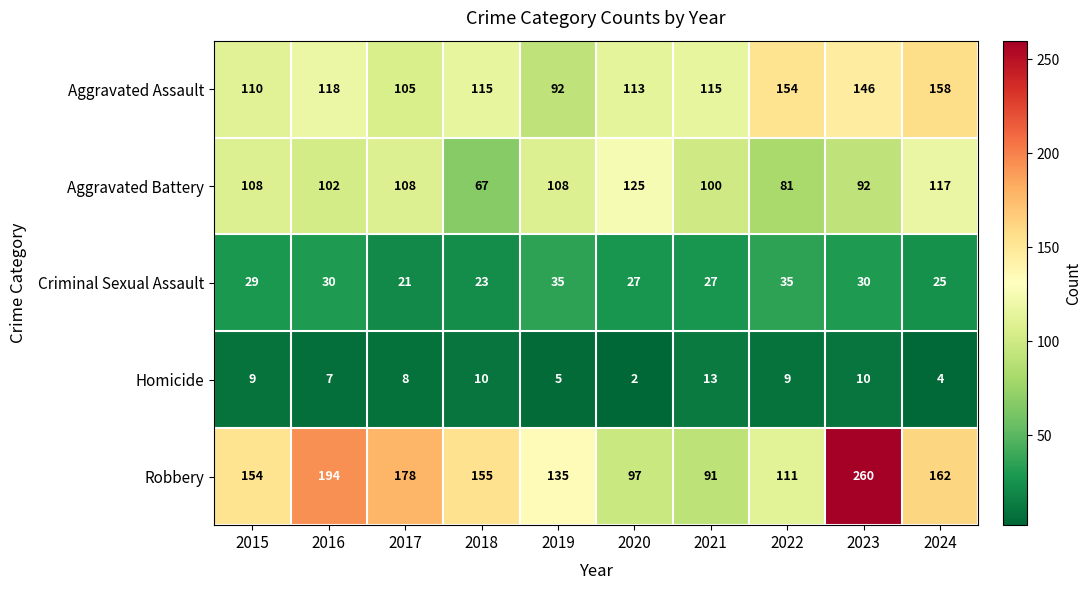

Rank the series by their maximum value, from highest to lowest.

Robbery, Aggravated Assault, Aggravated Battery, Criminal Sexual Assault, Homicide